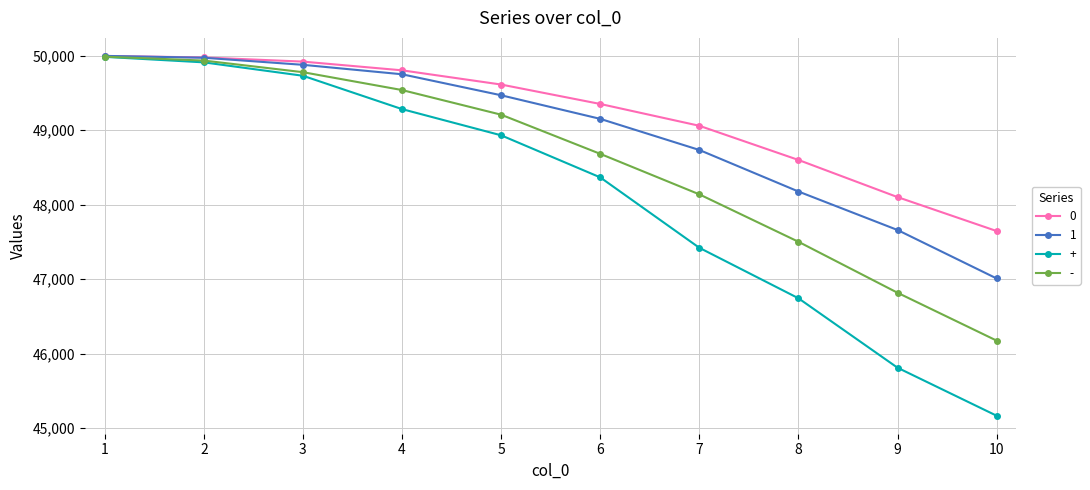

What is the value of the - point at the 8th from the left?

47502